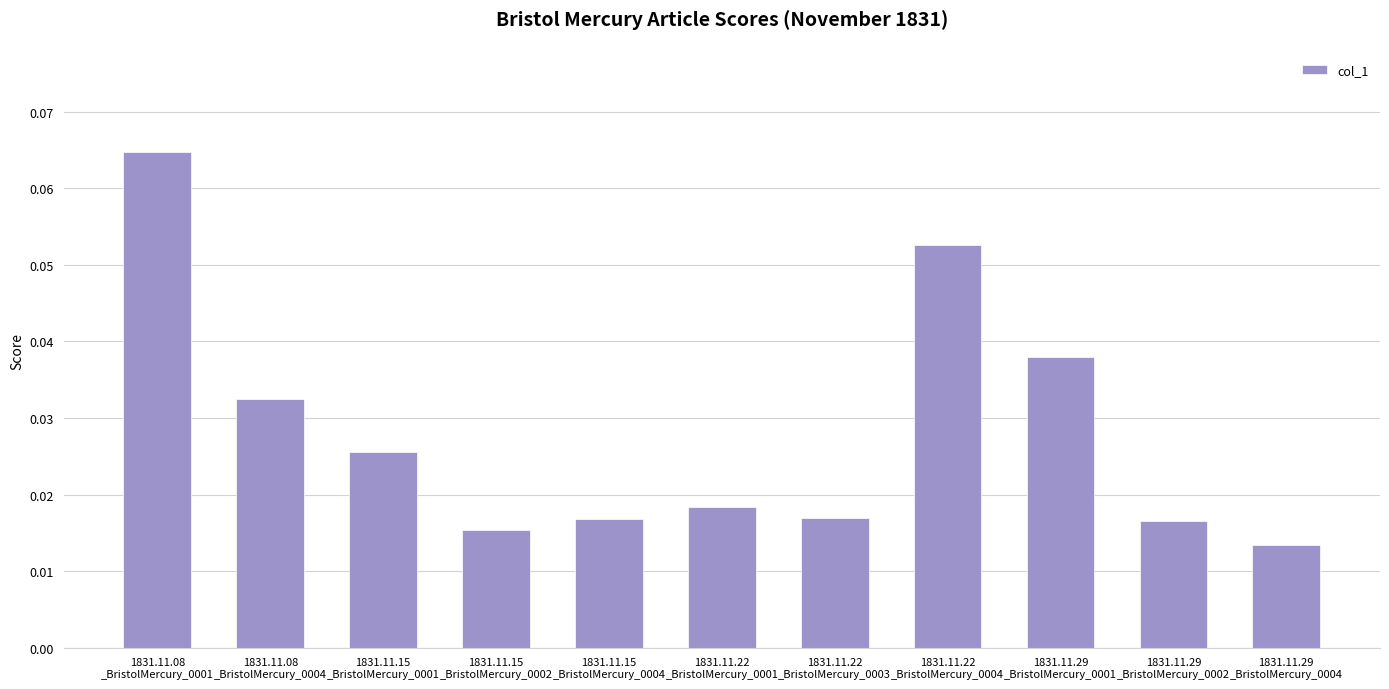

Does the chart contain any negative values?

No